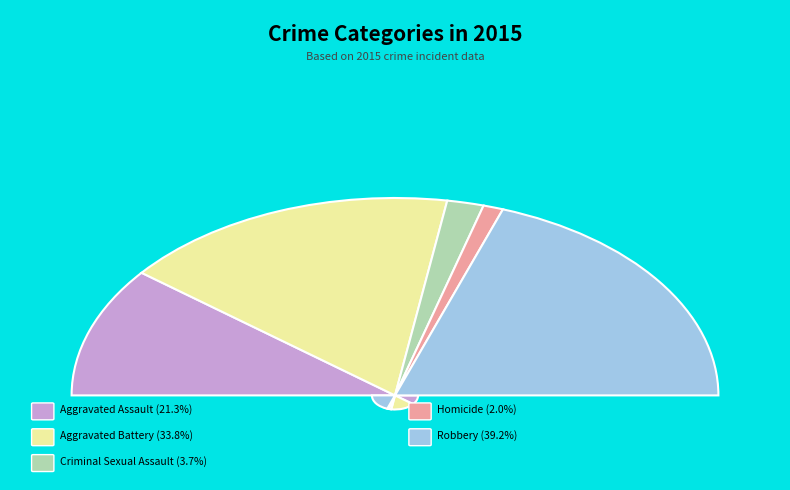

What portion of the pie excludes Aggravated Battery?

66.2%